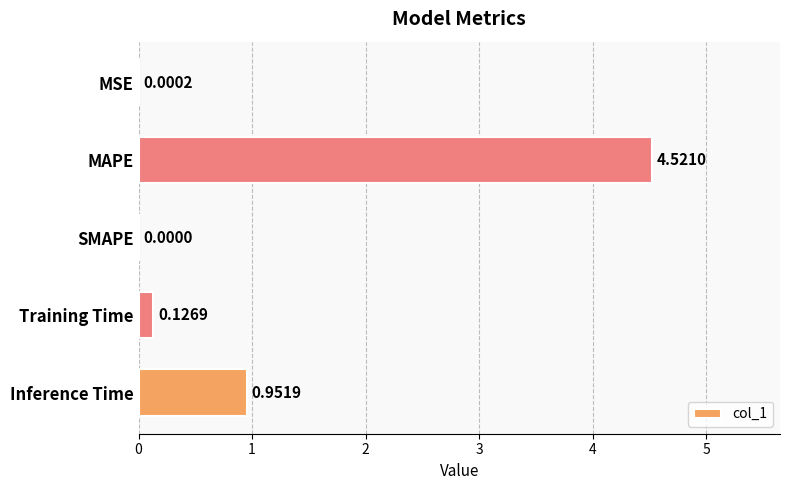

What is the sum of all values?

5.6